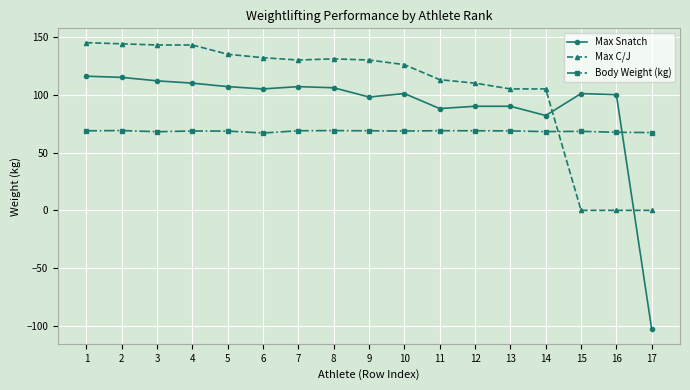

True or false: Max Snatch has more than 2 interior local peaks.

True